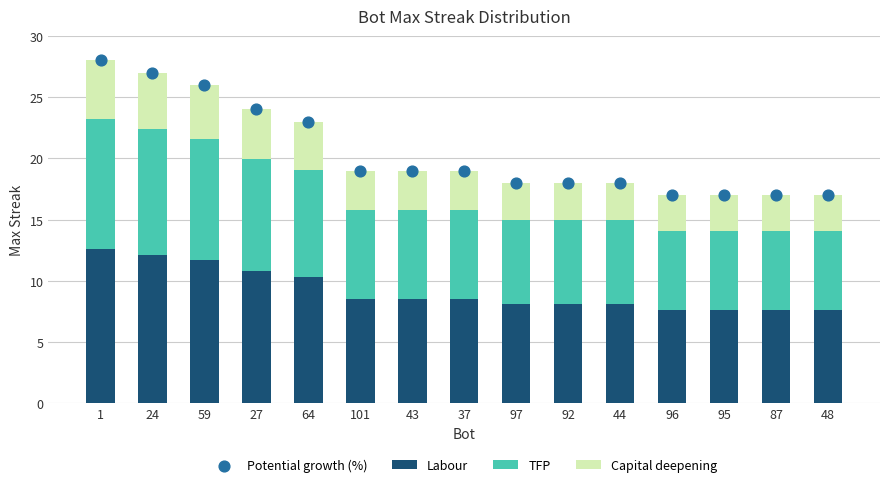

Which series contains the highest Y value?

Potential growth (%)